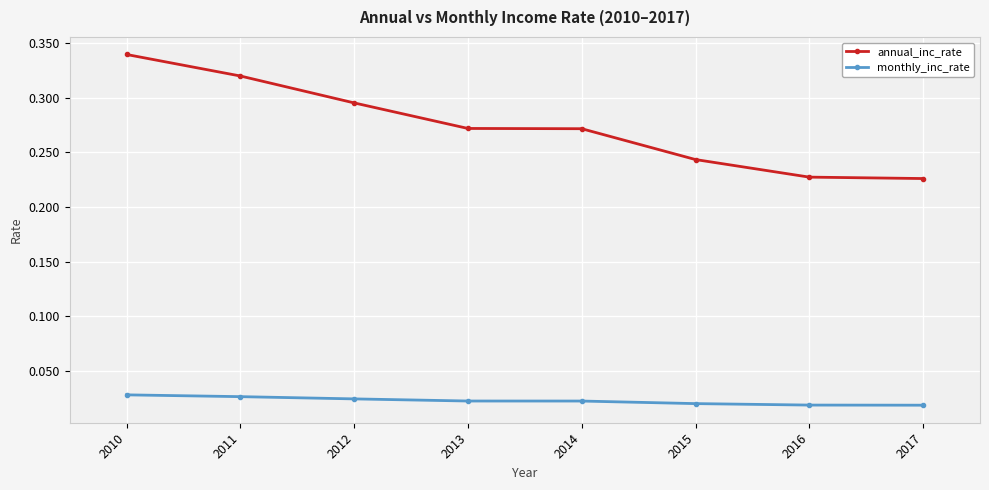

Which series has the largest range (max minus min)?

annual_inc_rate